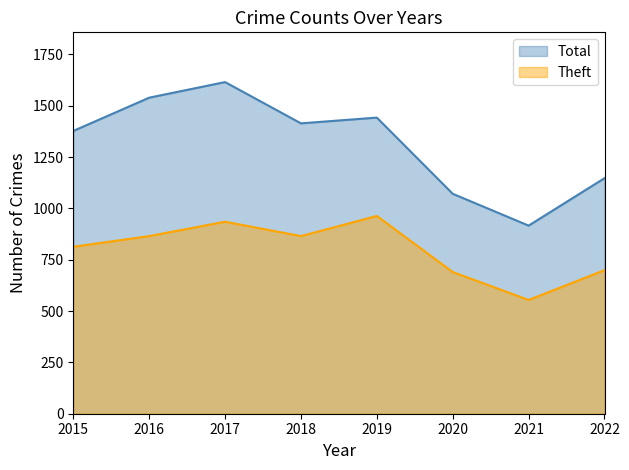

What is the smallest value displayed?

554